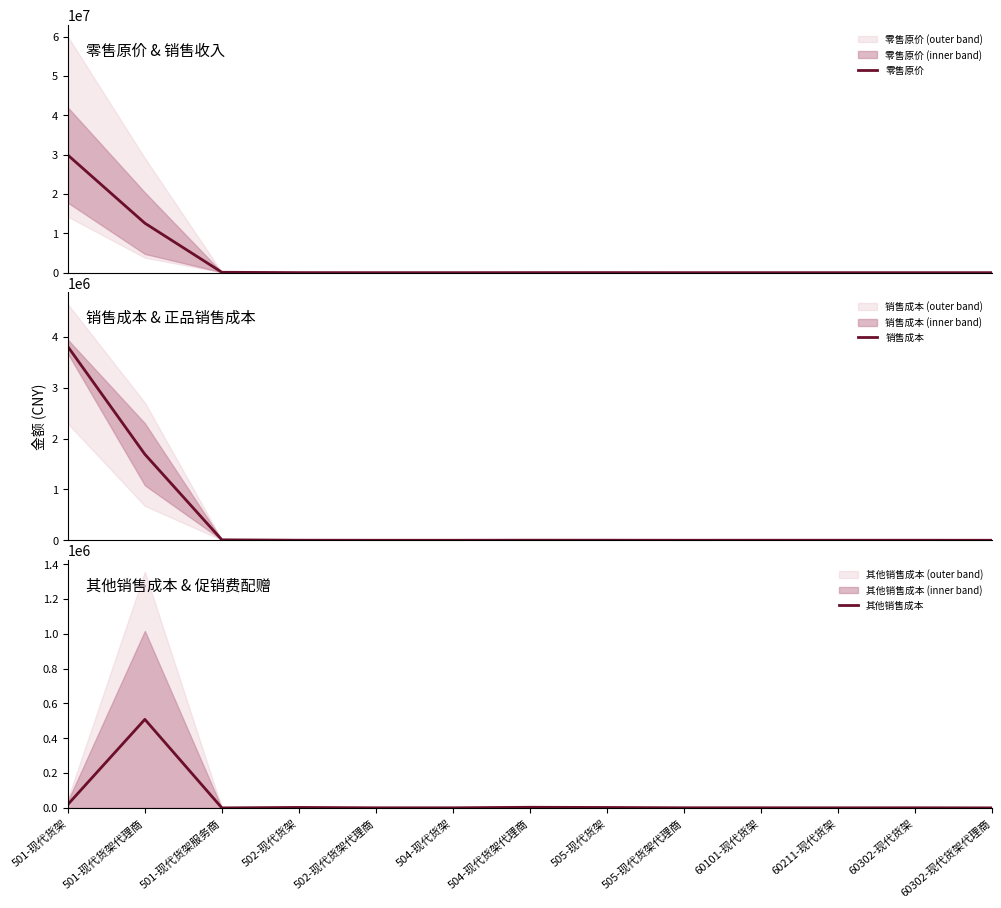

Which series has the largest range (max minus min)?

零售原价